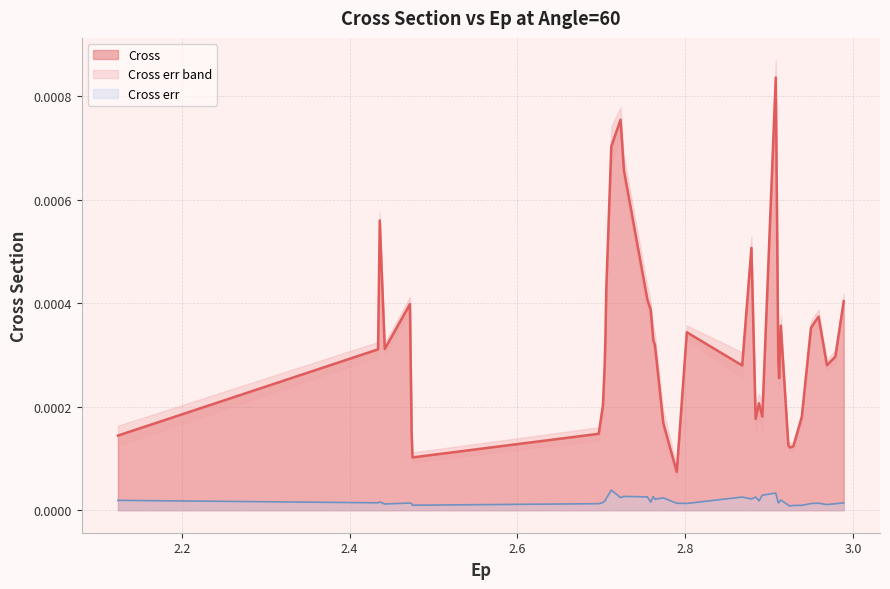

True or false: Cross and Cross err intersect in this chart.

False